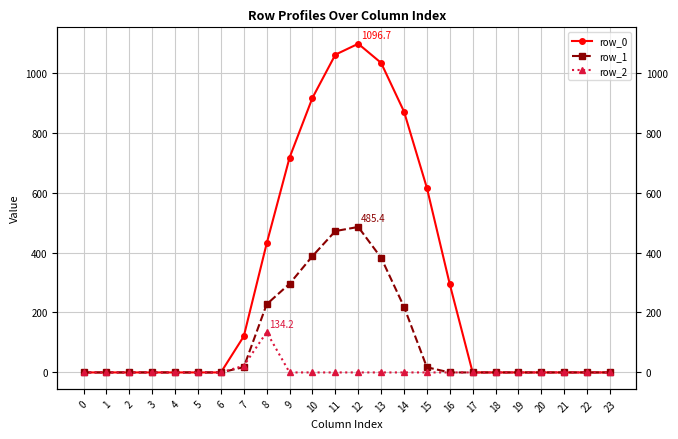

What is the average value of the row_0 series?

298.1